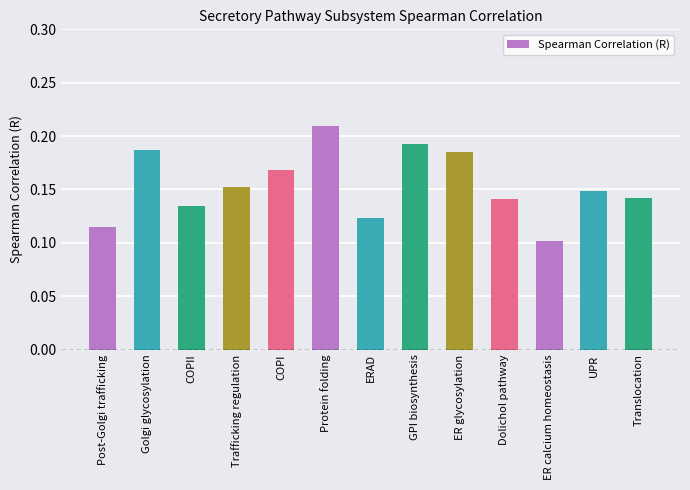

Between COPII and Dolichol pathway, which is larger?

Dolichol pathway